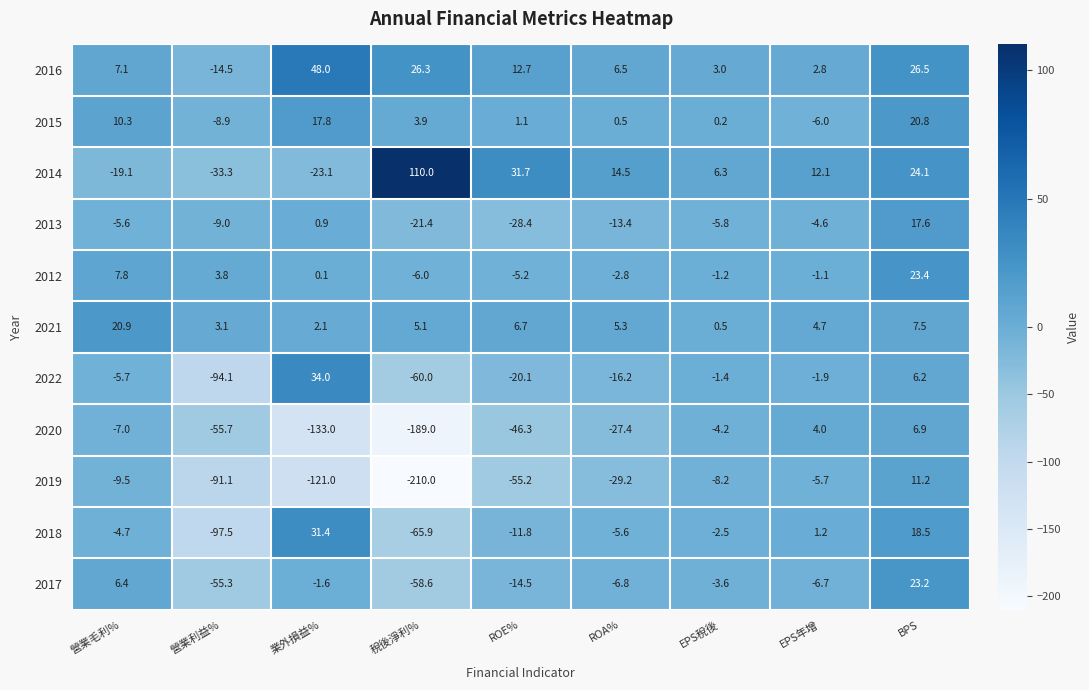

How many values in the 2022 series are below -5?

5